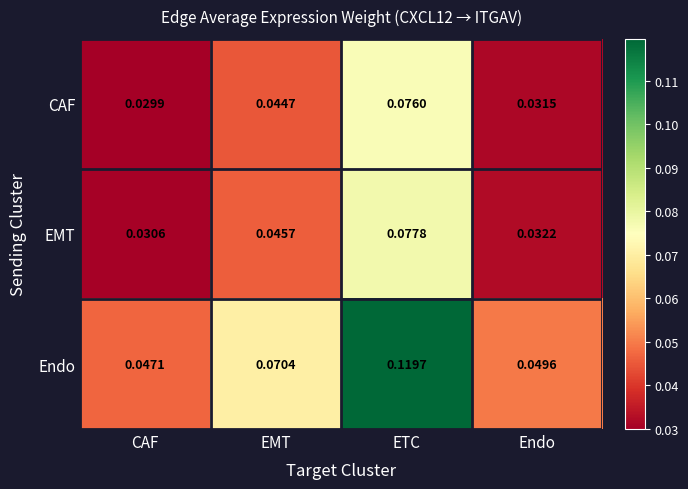

Which series has the largest total across all categories?

Endo